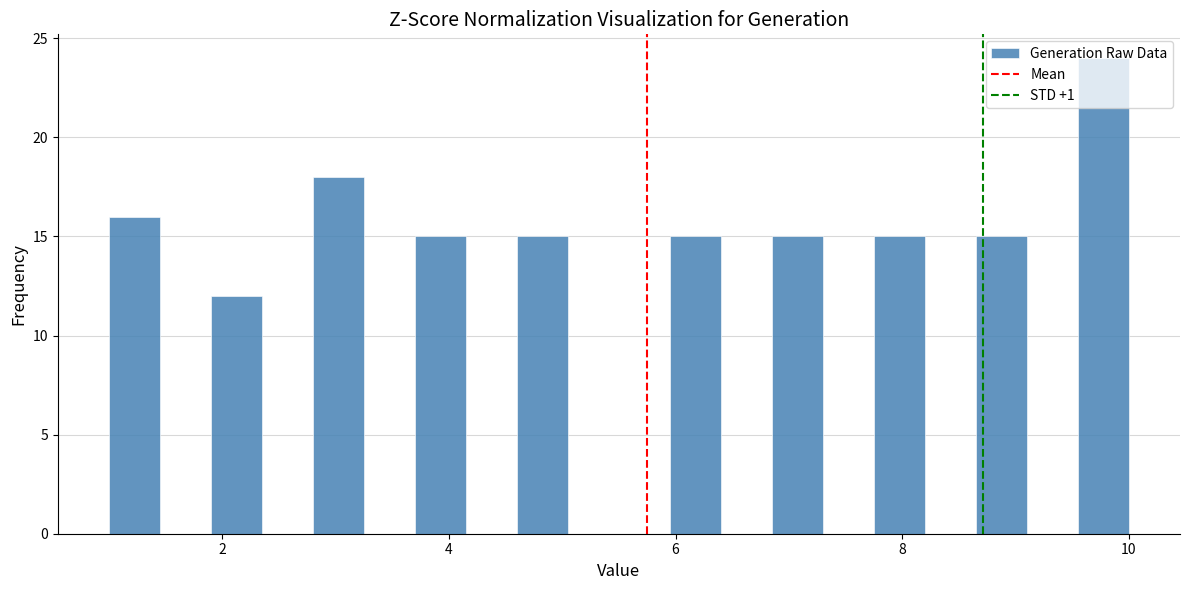

Around what value on the x-axis is the tallest bar? Give the approximate position of its centre, as read against the axis.

9.8